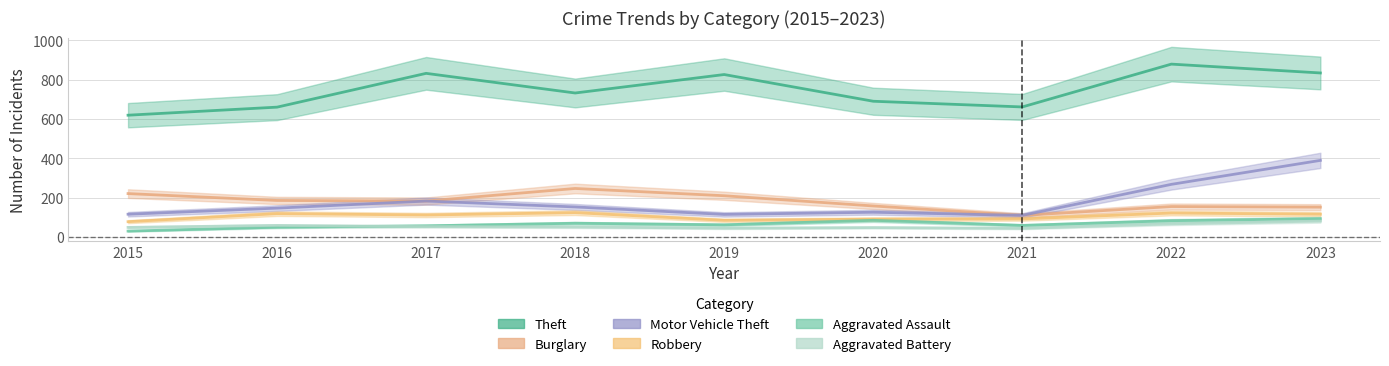

What is the minimum value for Aggravated Assault?

29